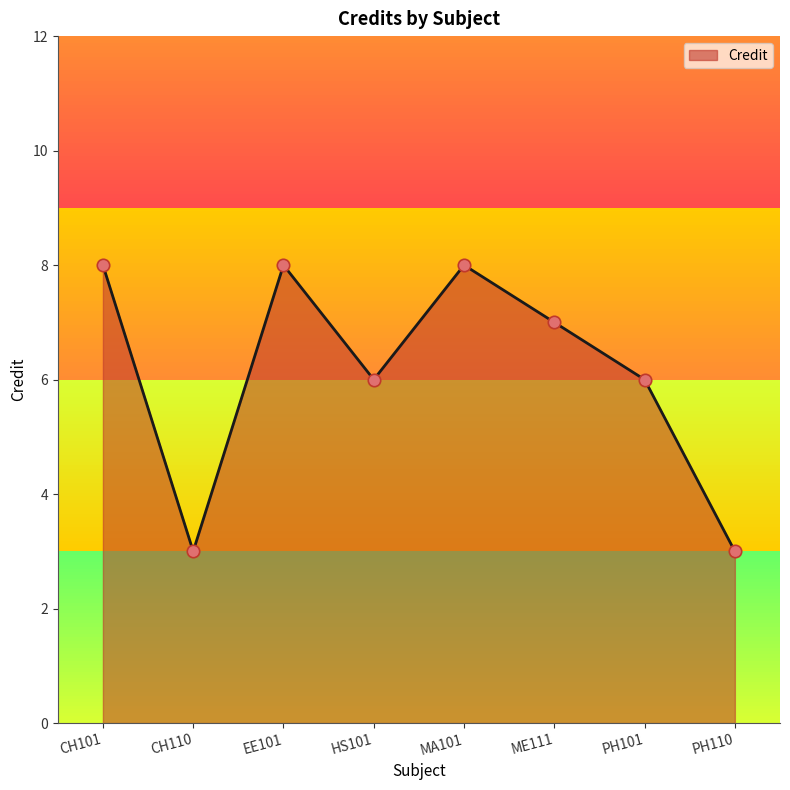

What is the ratio of the value at CH101 to the value at PH110?

2.7